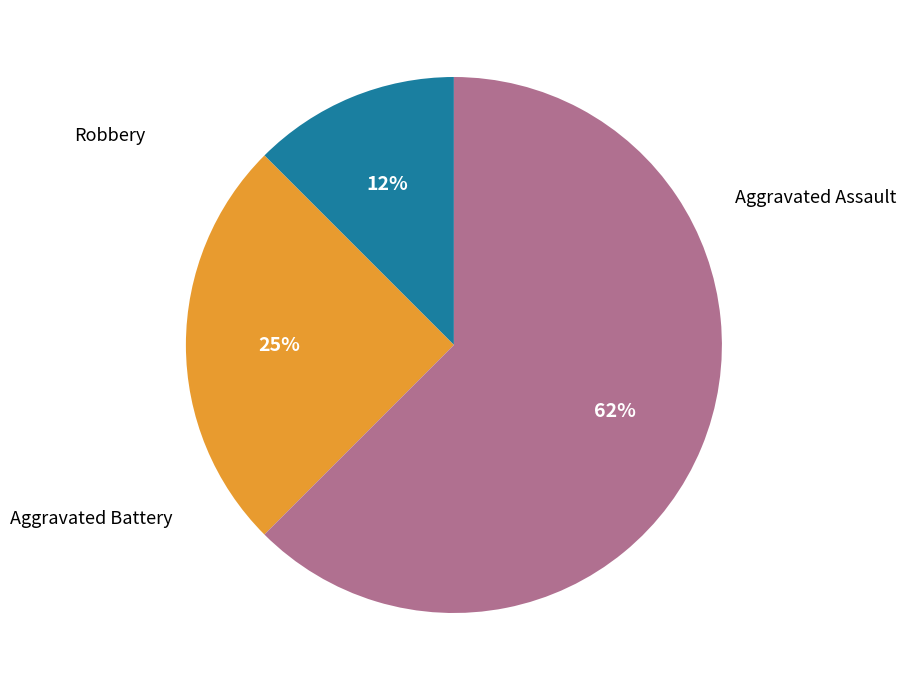

Is there any slice that represents more than half of the pie?

Yes